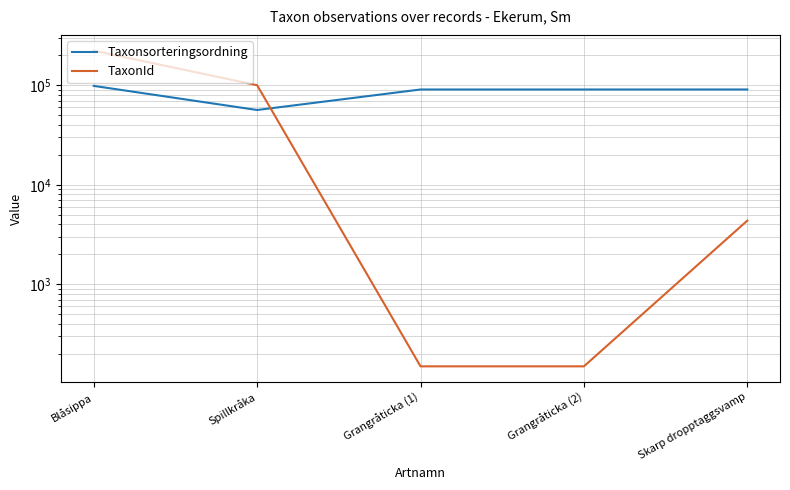

Is this an area chart (filled region under the line)?

No